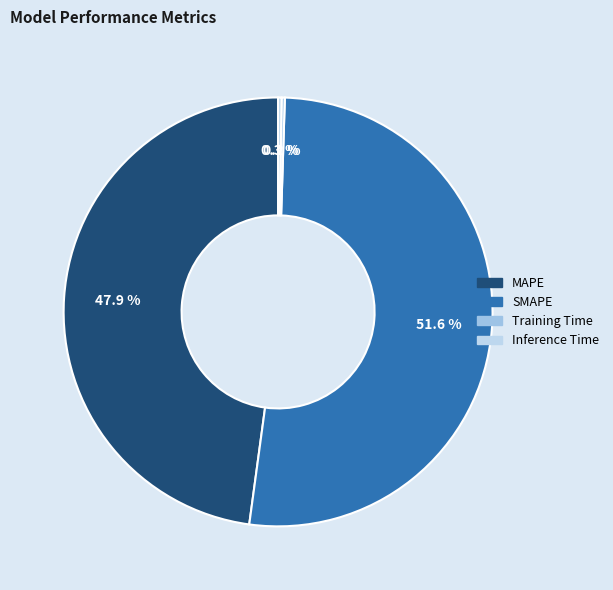

Which slice is the largest?

SMAPE